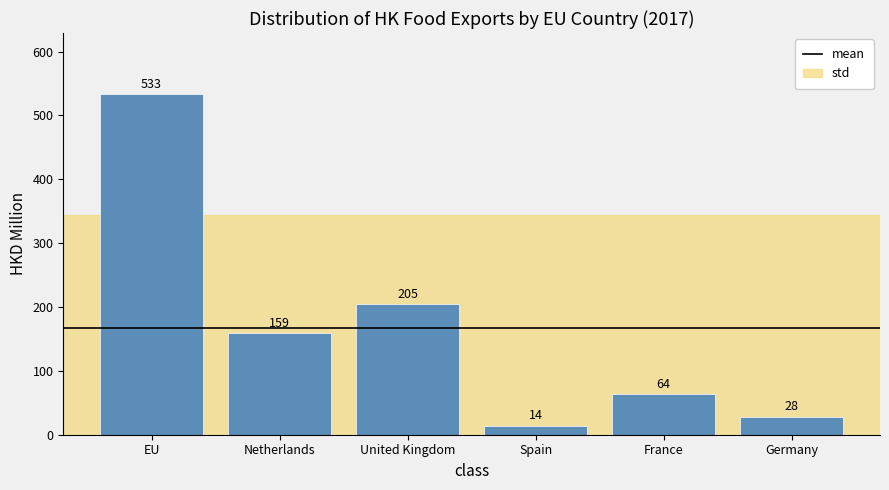

What is the average value?

167.2